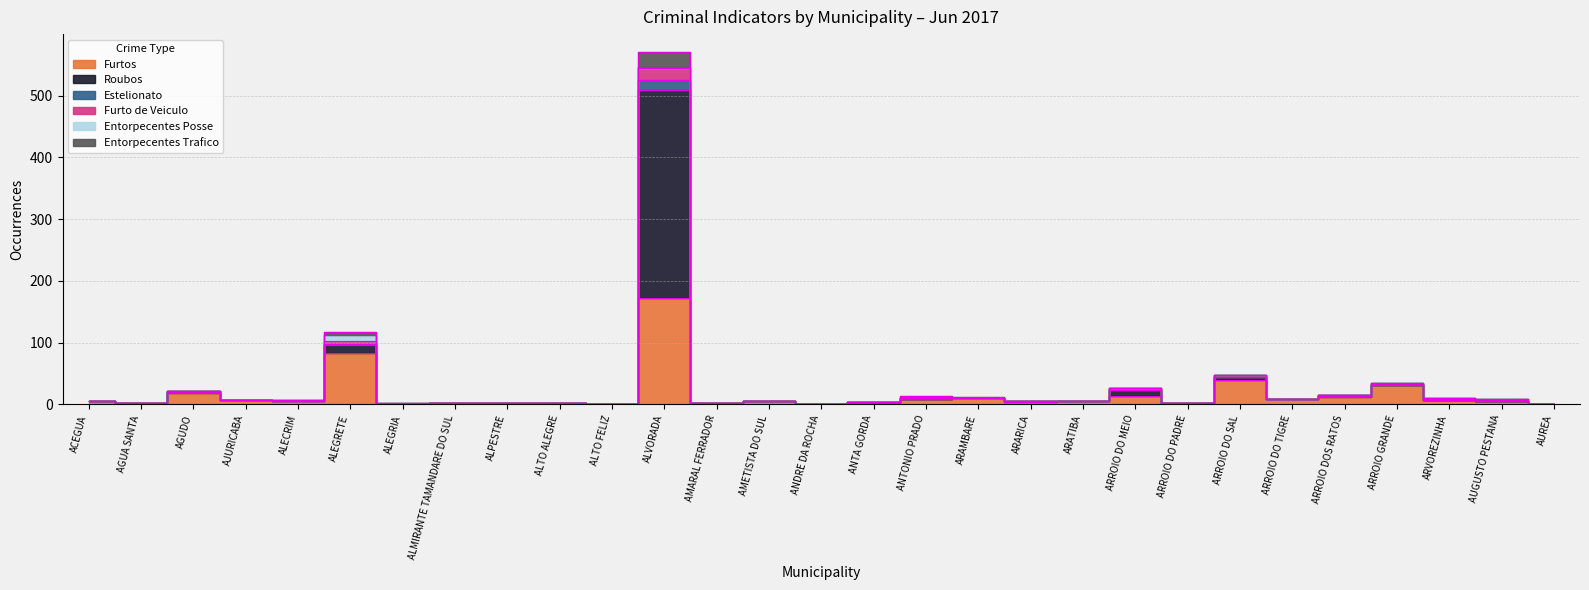

Which has a higher value, ARAMBARE or ALTO ALEGRE?

ARAMBARE